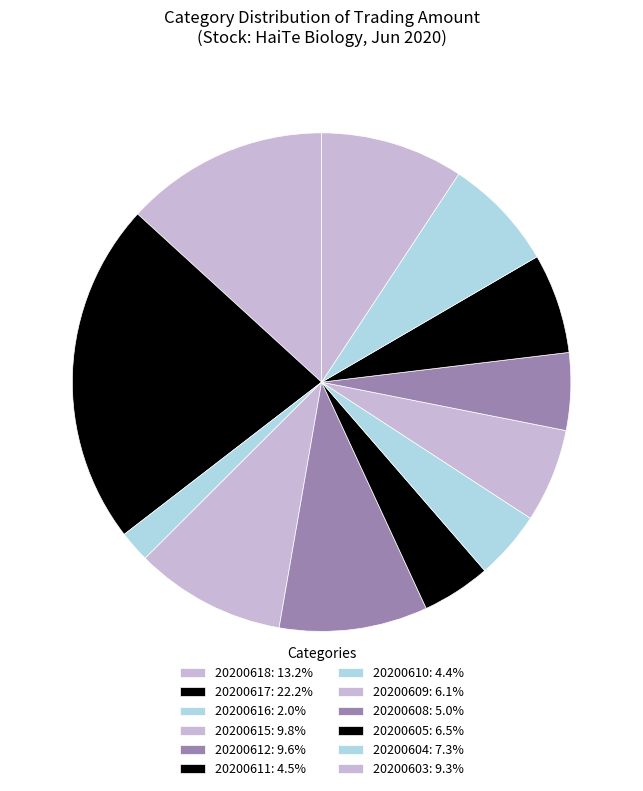

How many slices are in this pie chart?

12